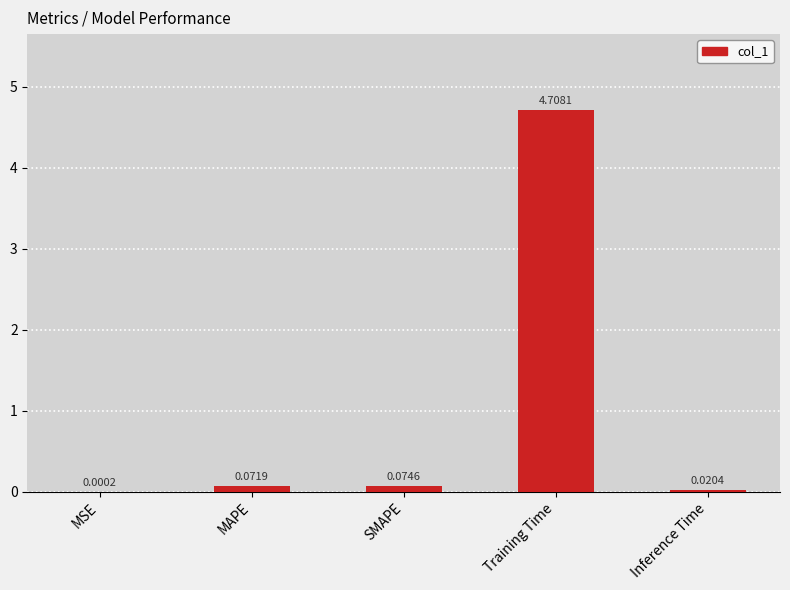

At which label is the value closest to 2?

SMAPE